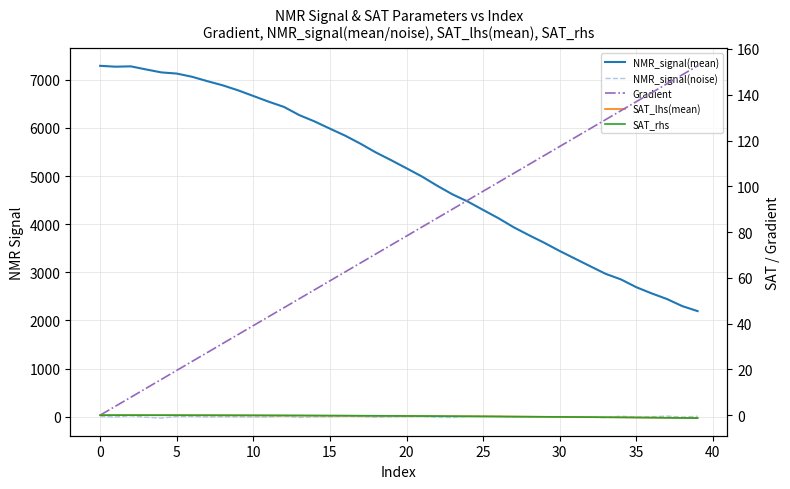

List the series in order of their peak value, lowest first.

SAT_lhs(mean), SAT_rhs, NMR_signal(noise), Gradient, NMR_signal(mean)